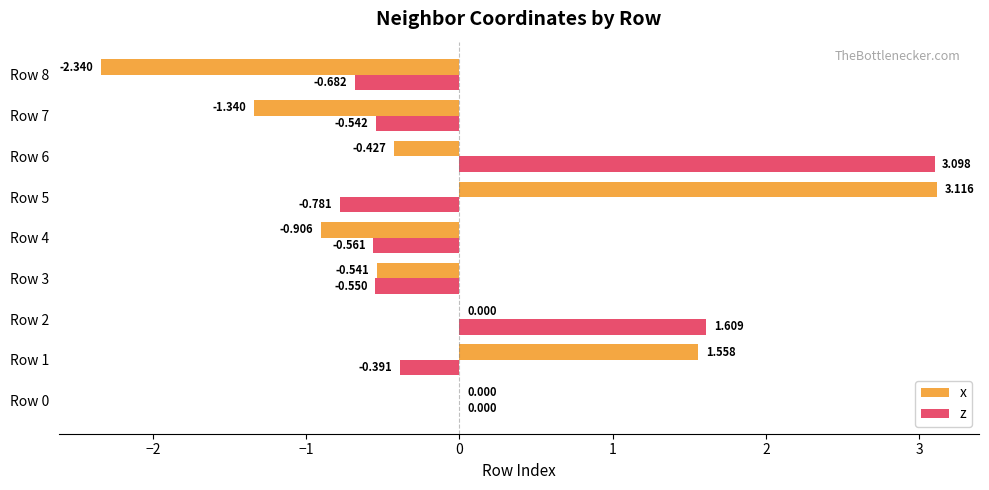

Which series has the largest total across all categories?

z